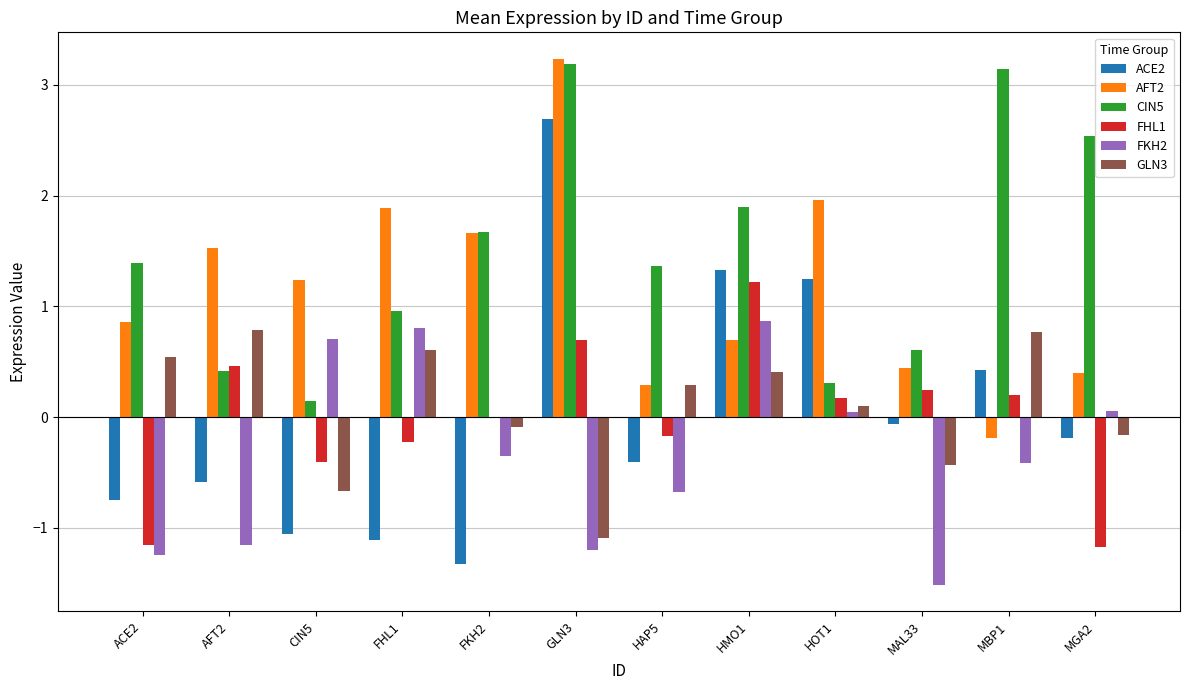

Which series has the largest total across all categories?

CIN5